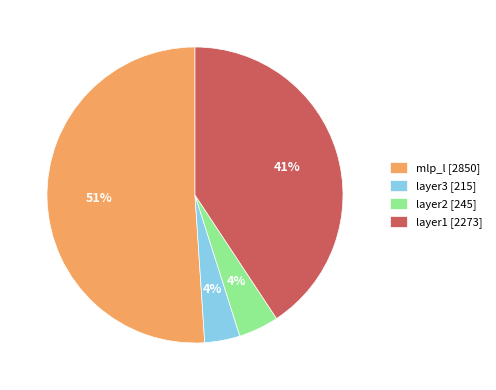

To the nearest percent, what is the average slice percentage?

25%